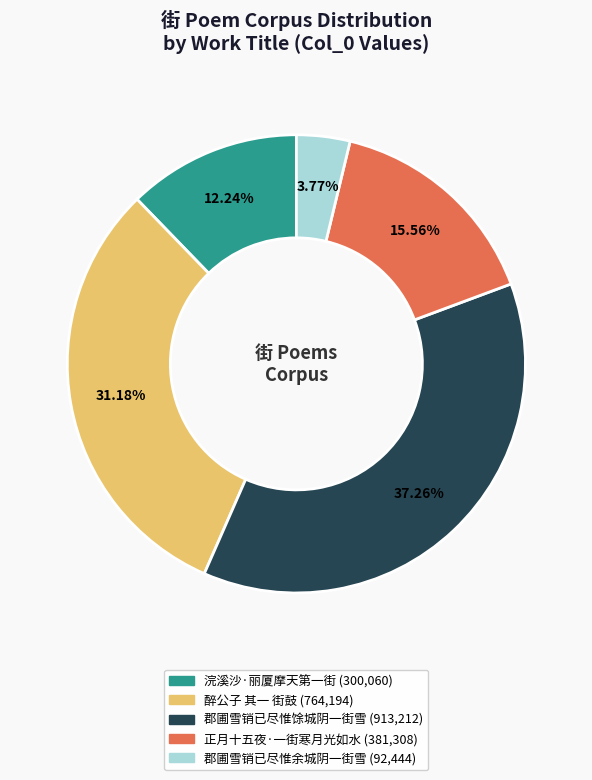

How many segments does this pie chart have?

5